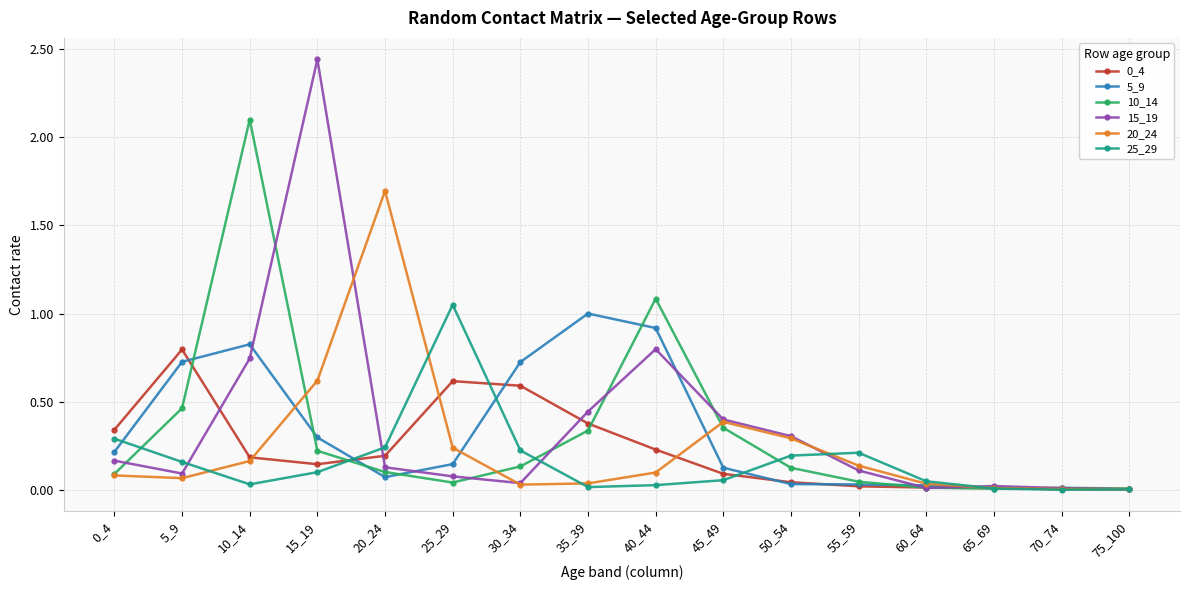

Where is the first local minimum for 5_9?

20_24